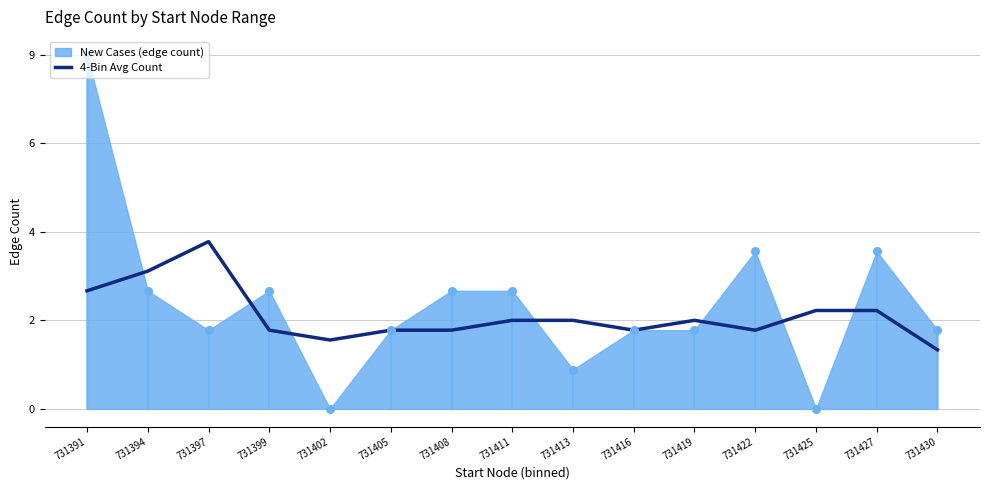

Approximately how many times larger is the value at 731422 compared to 731413?

0.9